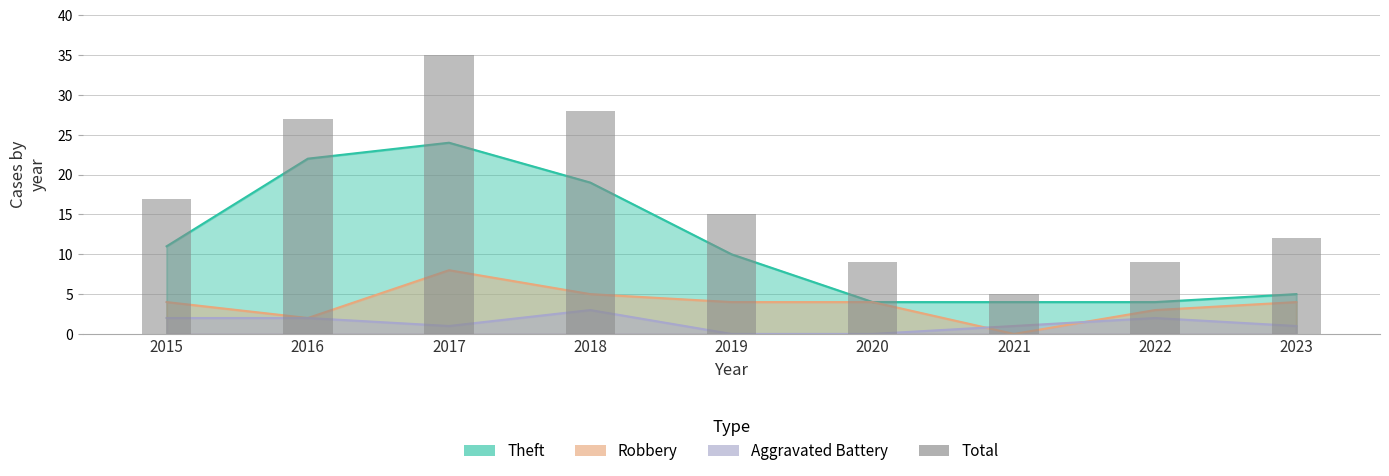

Reading right to left, list all the values displayed in this chart.

2023=12	2022=9	2021=5	2020=9	2019=15	2018=28	2017=35	2016=27	2015=17